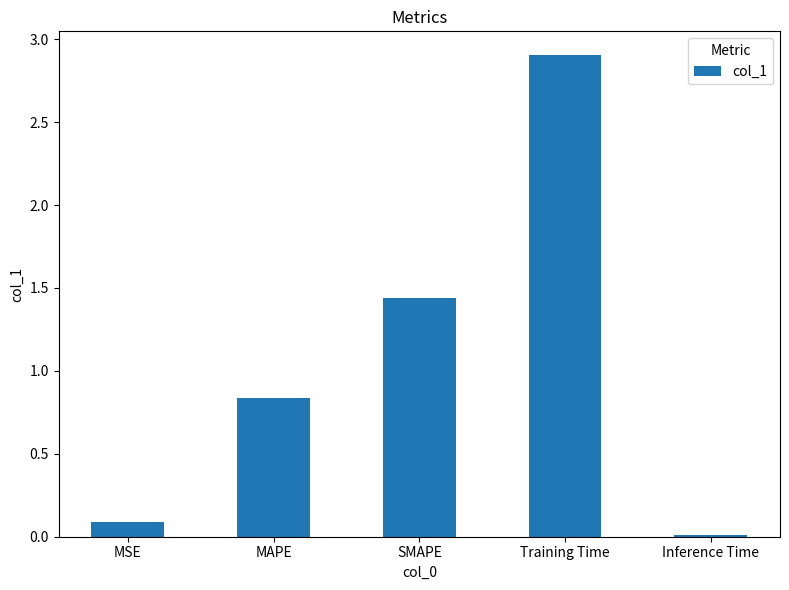

List the labels in order of value, smallest first.

Inference Time, MSE, MAPE, SMAPE, Training Time